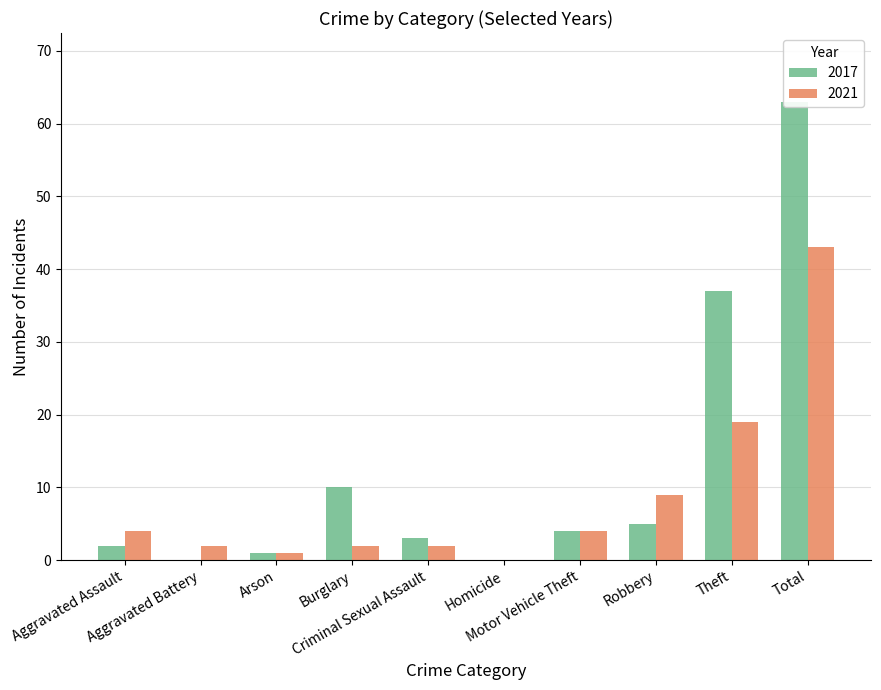

What is the difference between the maximum and second lowest values in the 2021 series?

42